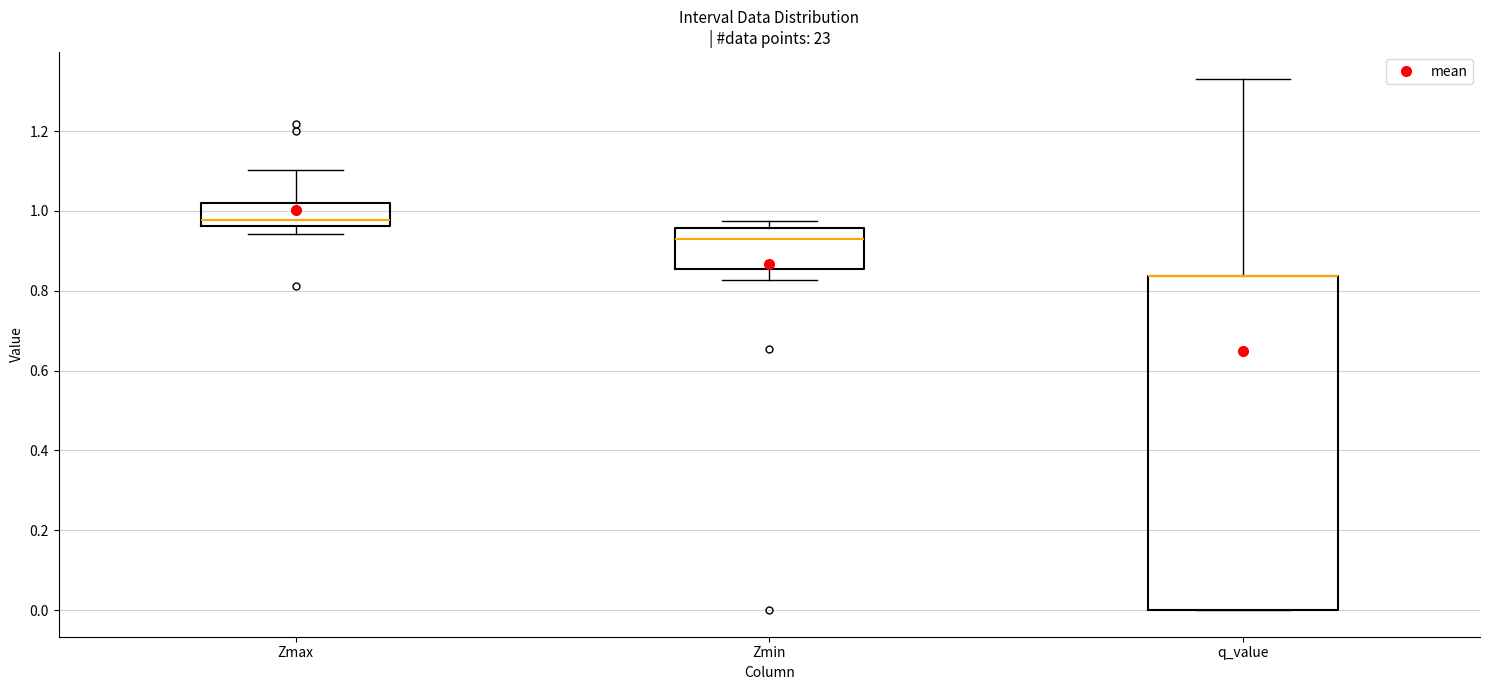

Where is the upper edge of the box for Zmax on the y-axis? The values are not printed on the chart, so give them approximately, as read against the axis.

1.02